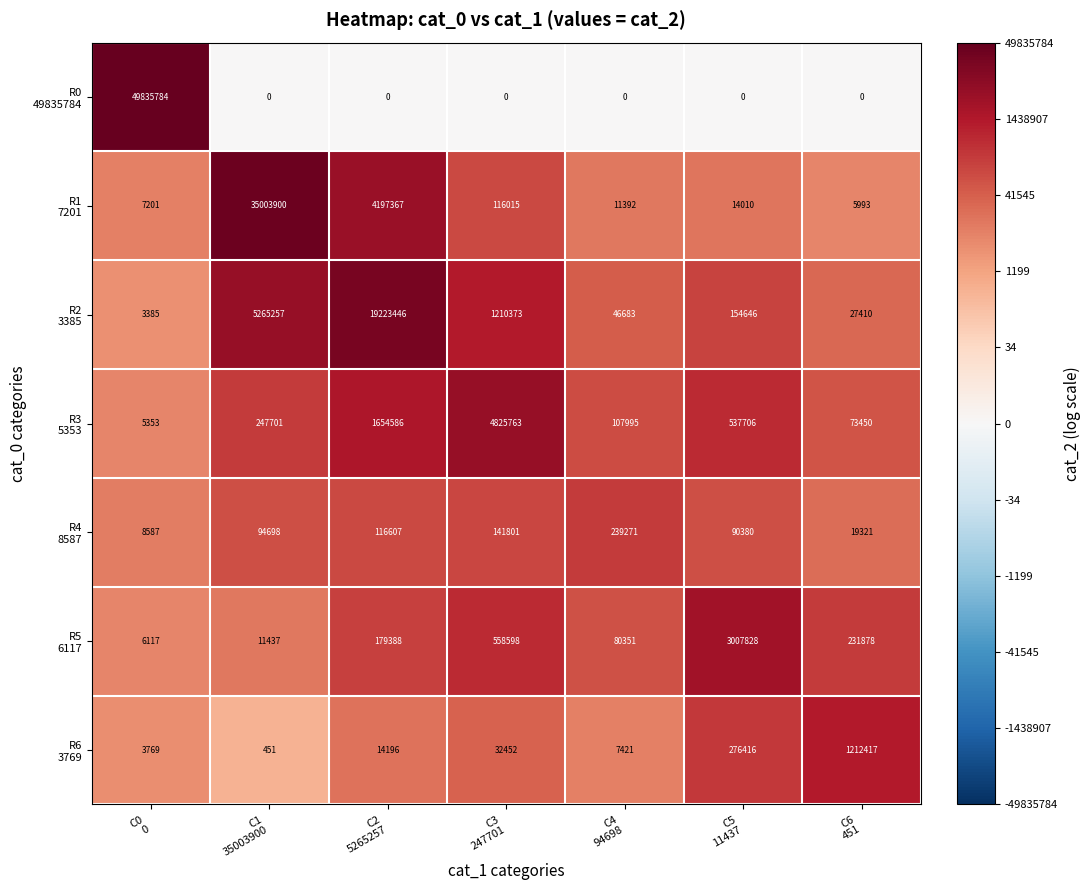

At how many categories does at least one series exceed 8300936?

3